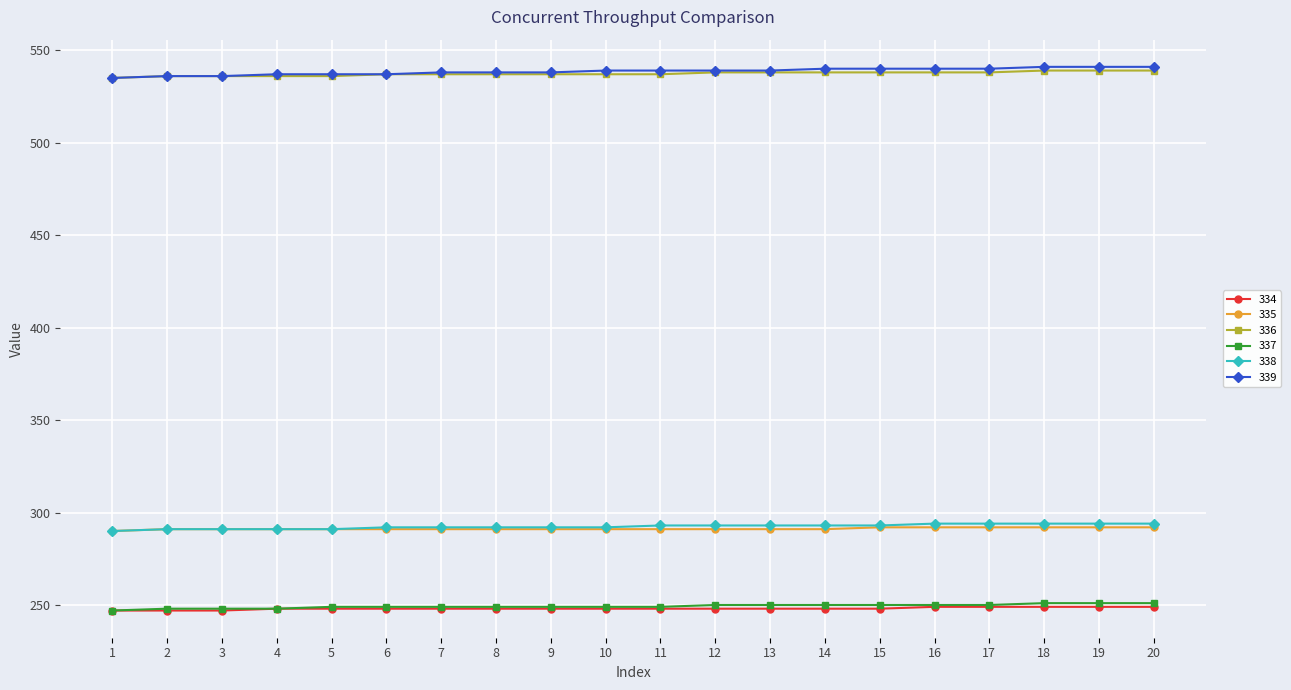

How many lines are shown in the chart?

6